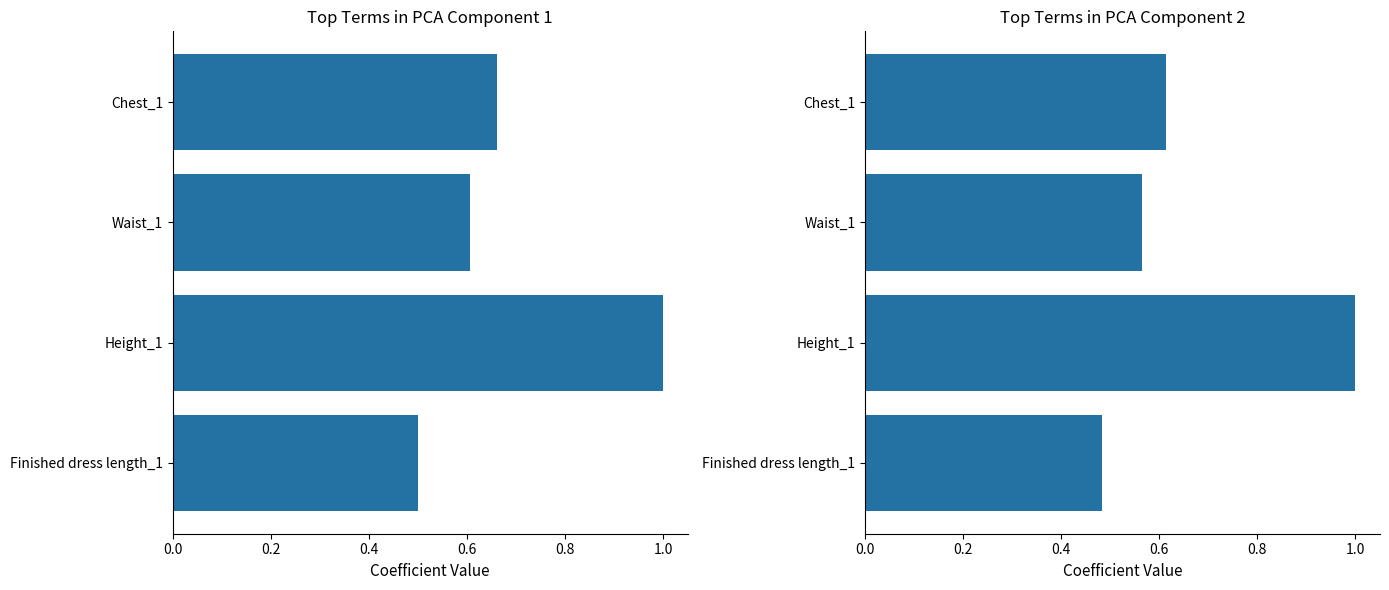

At how many categories does at least one series exceed 0?

4